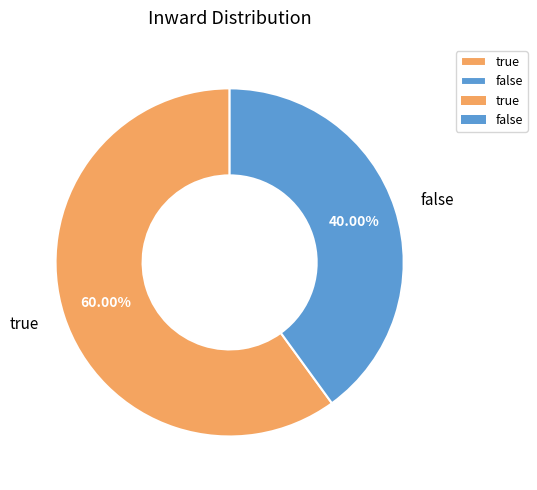

To the nearest percent, what percentage of the pie is true?

60%